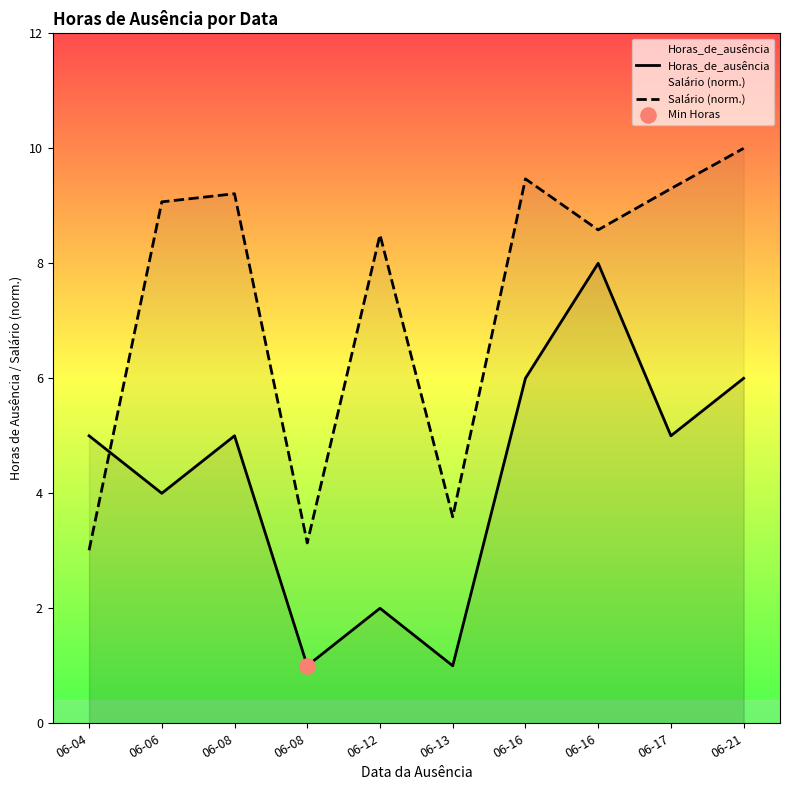

Which series has the widest spread of Y values?

Horas_de_ausência